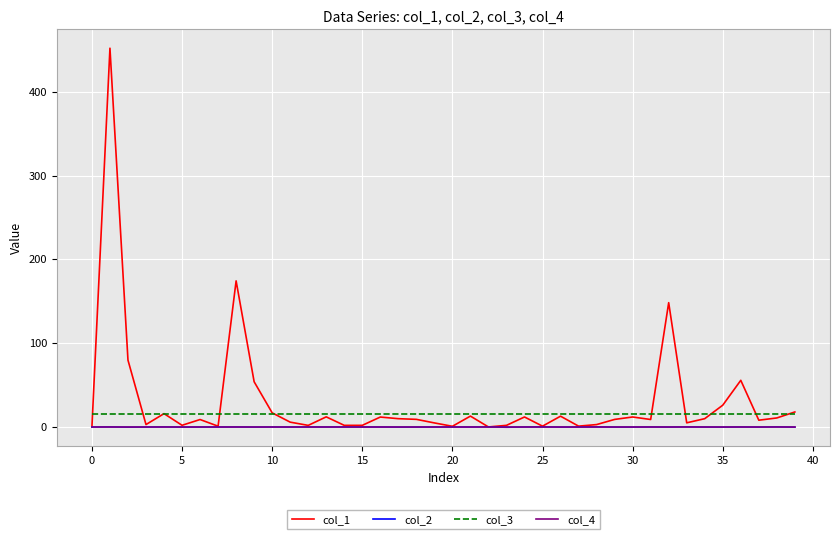

Which series has the largest range (max minus min)?

col_1